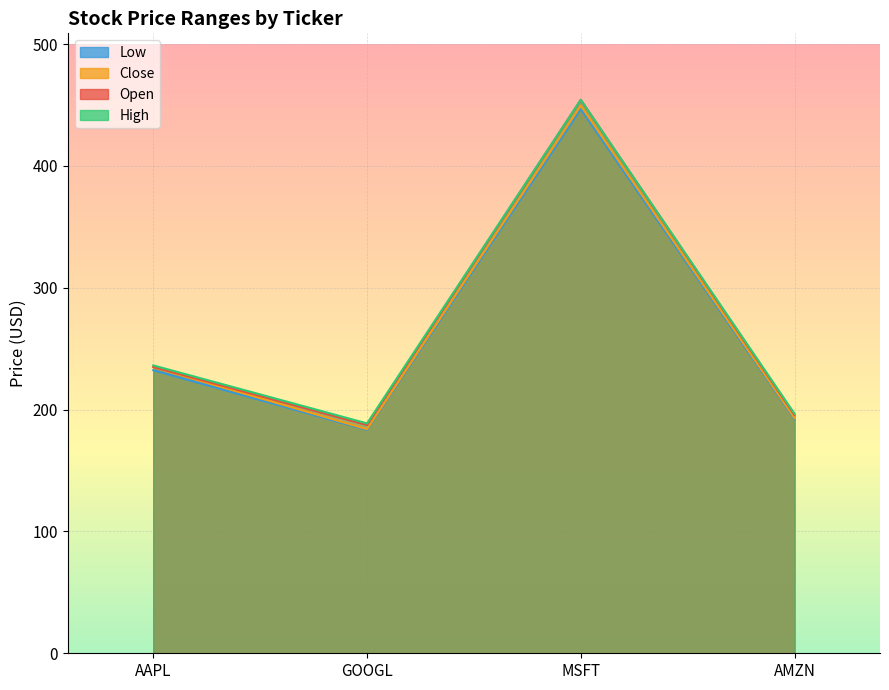

Which has a higher value, GOOGL or AMZN?

AMZN